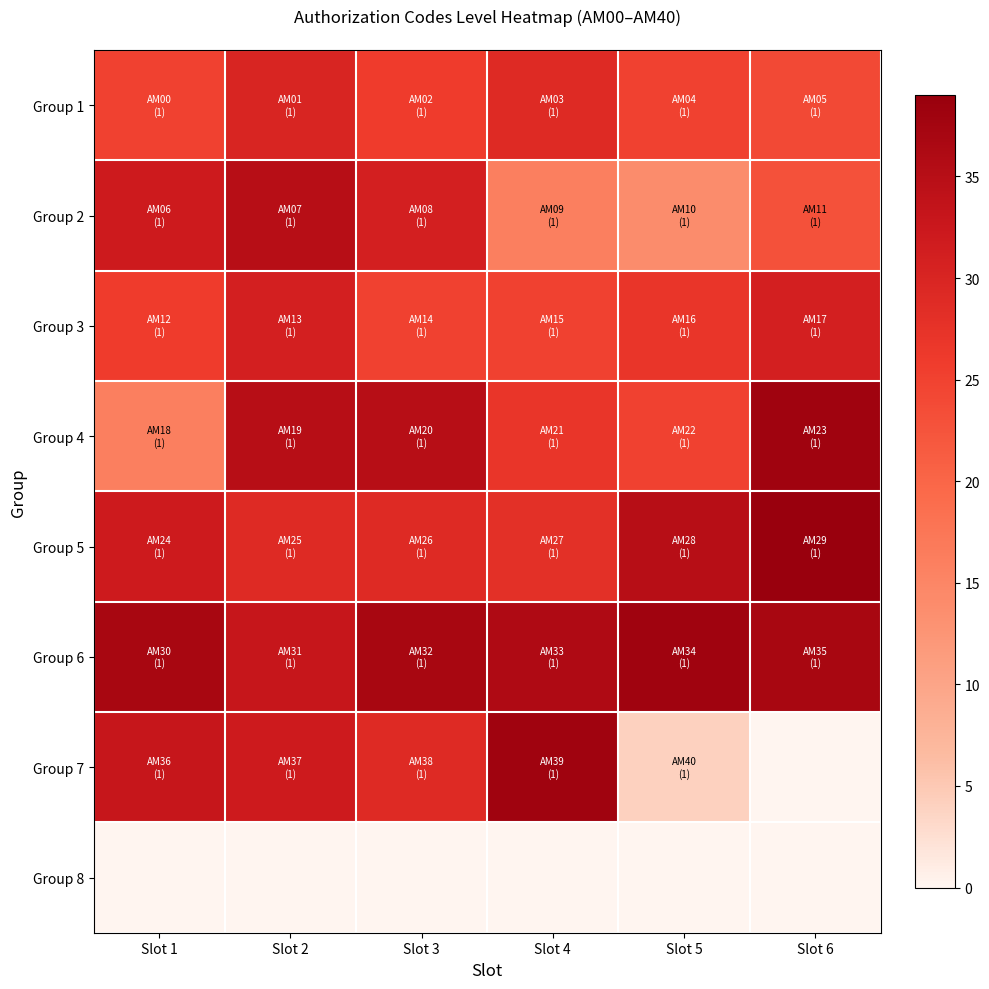

Which has a higher value, Slot 1 or Slot 4?

Slot 4